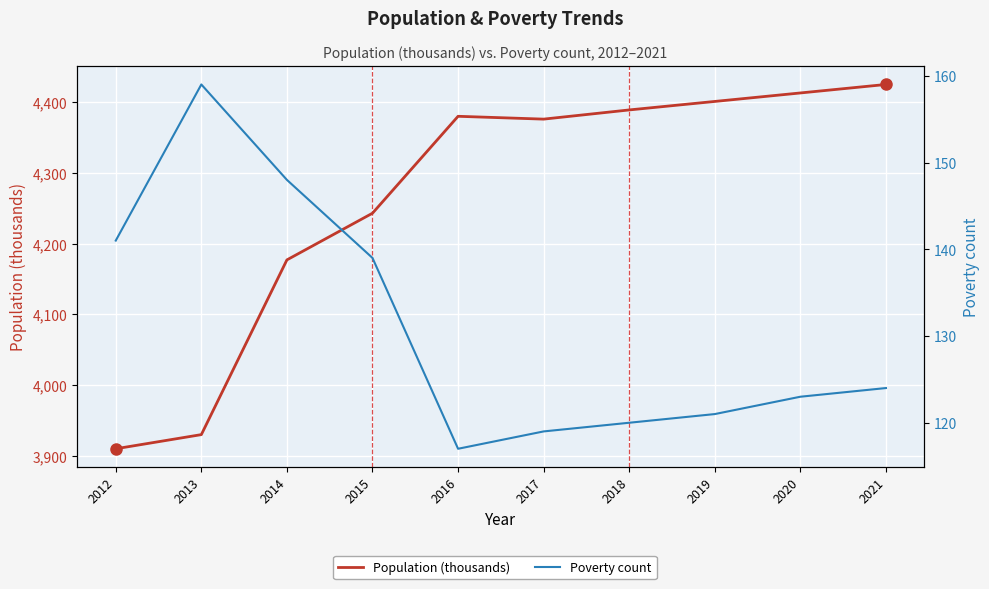

Reading left to right, transcribe all the data shown in this chart.

Population (thousands): 2012=3910	2013=3930	2014=4177	2015=4243	2016=4380	2017=4376	2018=4389	2019=4401	2020=4413	2021=4425
Poverty count: 2012=141	2013=159	2014=148	2015=139	2016=117	2017=119	2018=120	2019=121	2020=123	2021=124